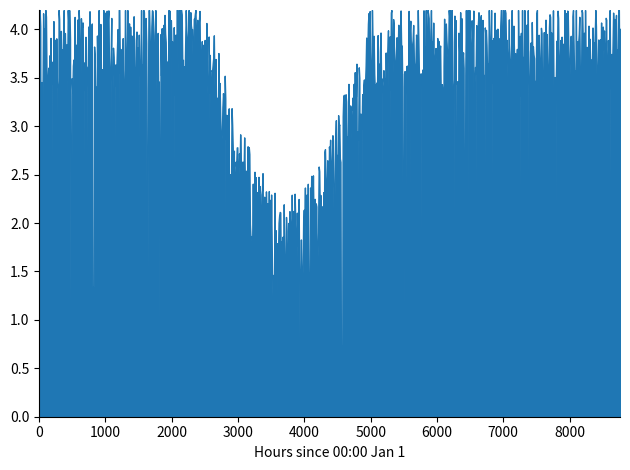

At which category does the chart reach its peak across all series?

5